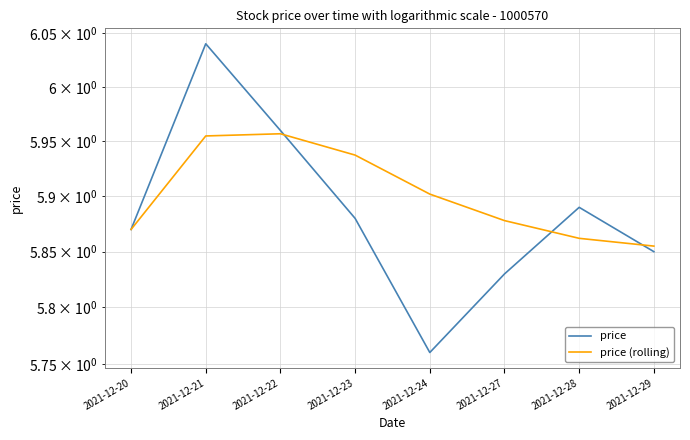

List the series in order of their peak value, lowest first.

price (rolling), price